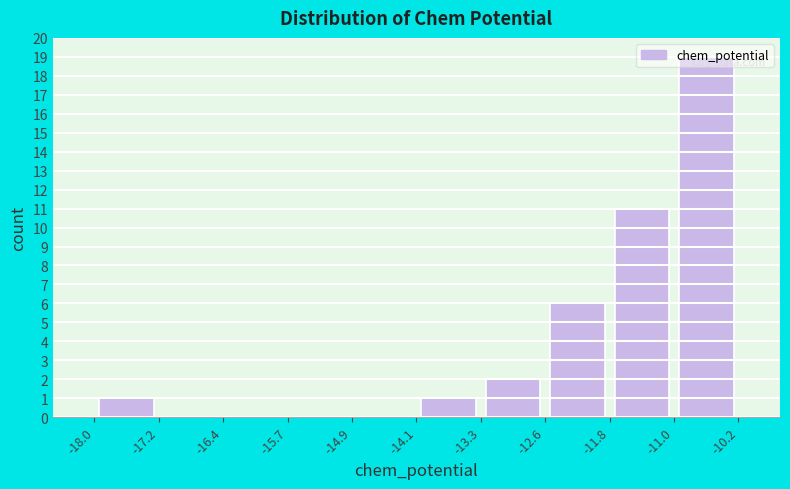

How tall is the bar that spans -13.3 to -12.6 on the x-axis? The values are not printed on the chart, so give them approximately, as read against the axis.

2